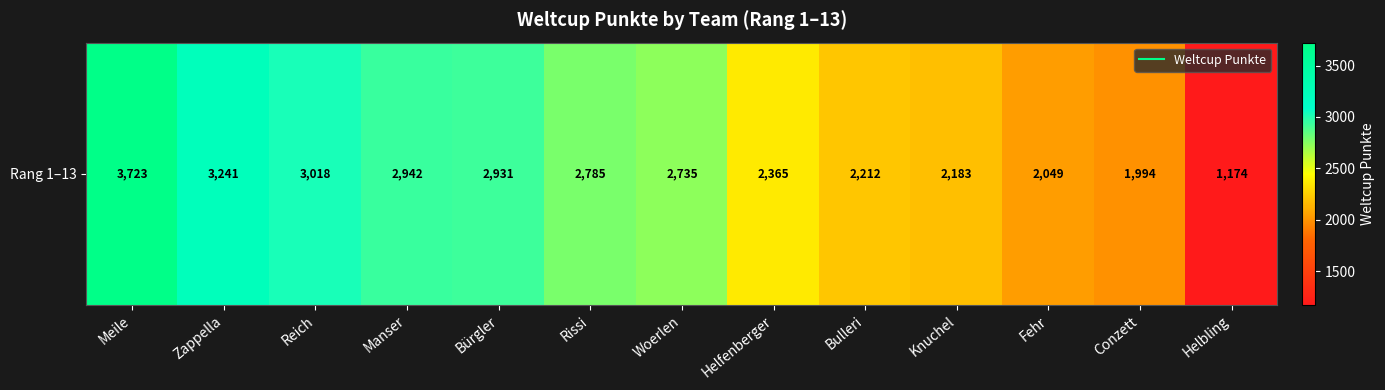

The value at Bürgler is 1905. True or false?

False